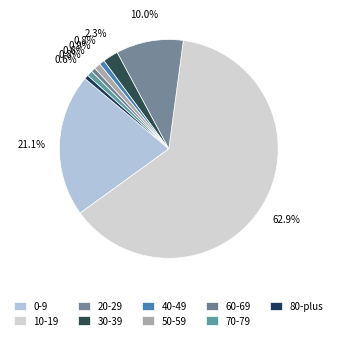

Count the number of slices in the pie.

9